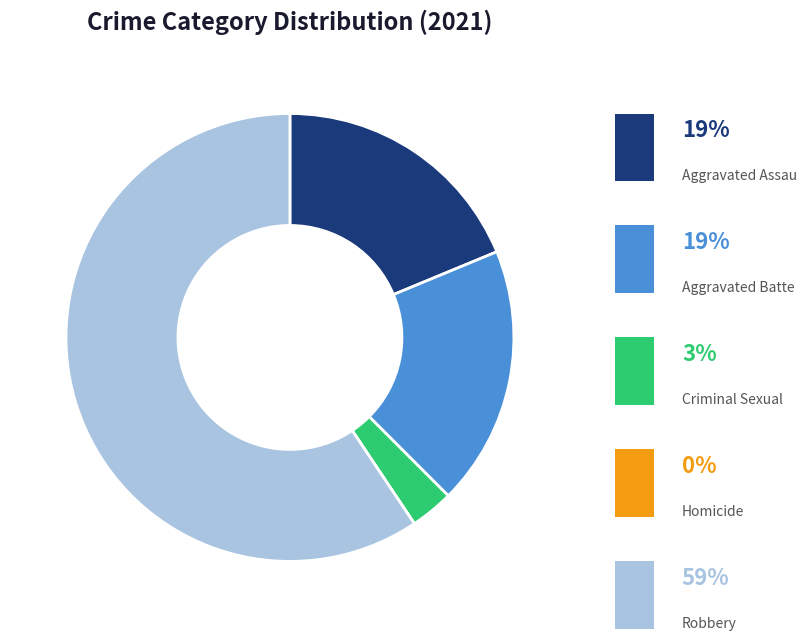

Rank the categories by value from highest to lowest.

Robbery, Aggravated Assault, Aggravated Battery, Criminal Sexual Assault, Homicide